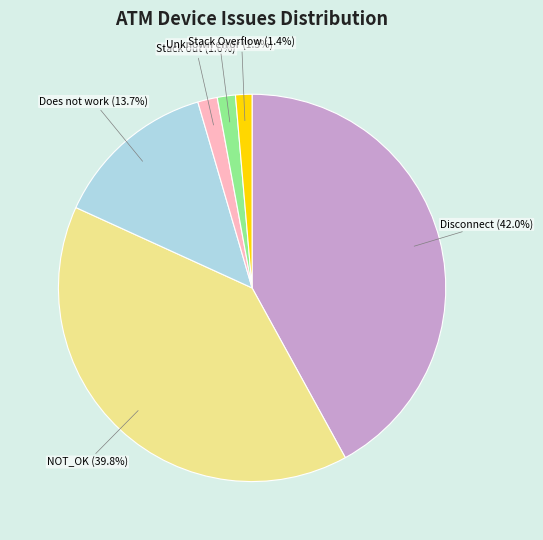

Does any single category account for the majority?

No